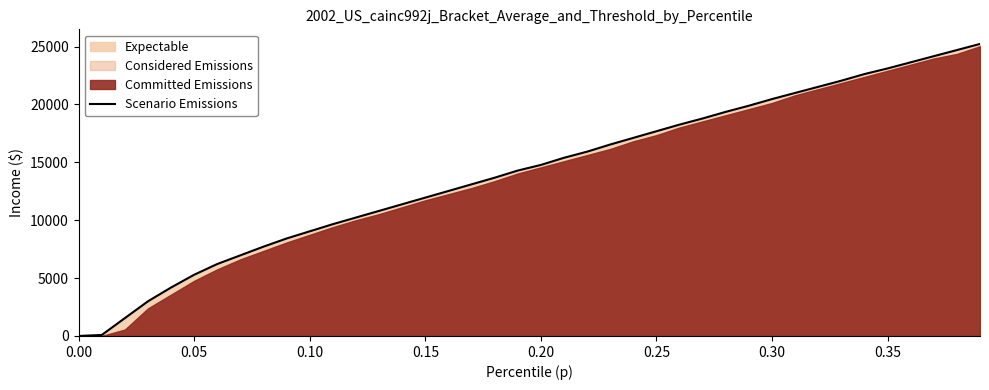

True or false: the data has more than 1 interior local peaks.

False